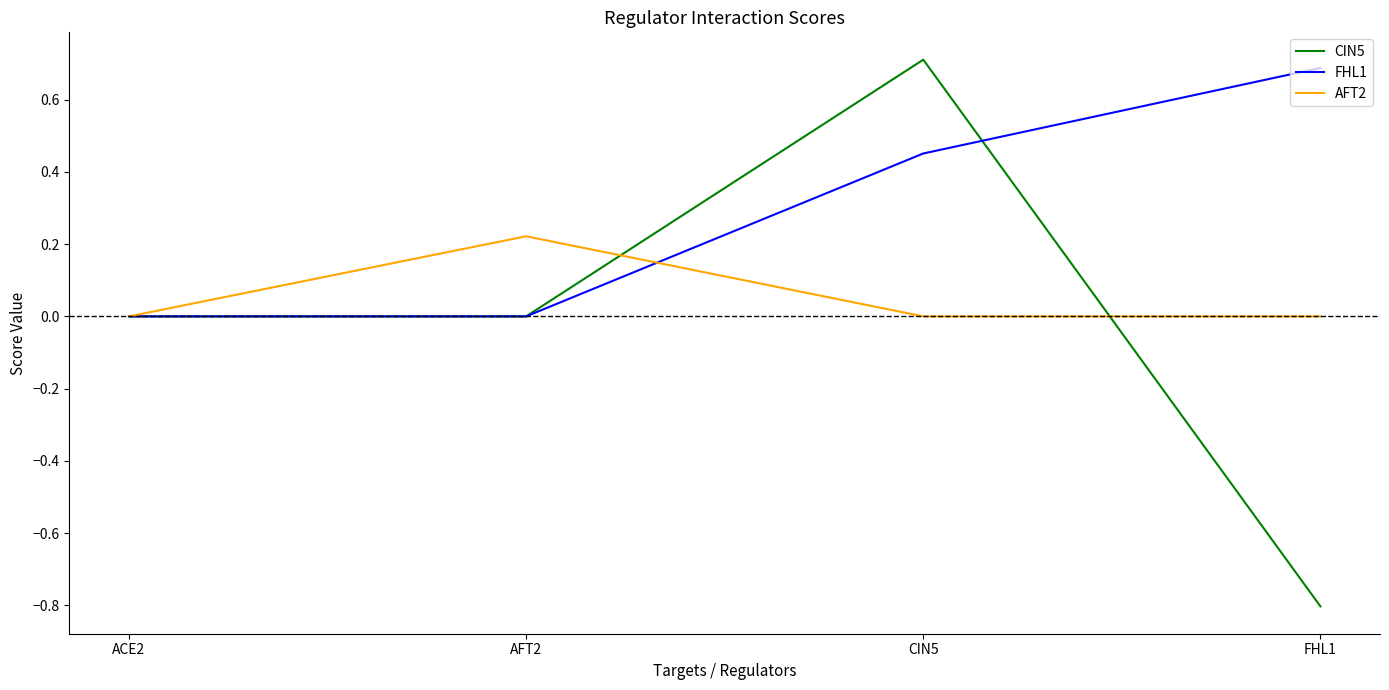

Rank the series by their average value, from highest to lowest.

FHL1, AFT2, CIN5